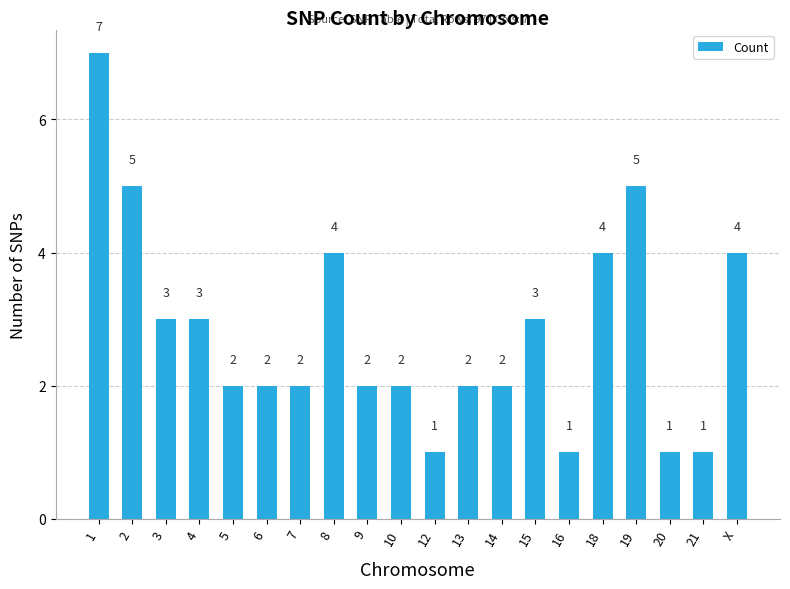

What is the sum of all values?

56